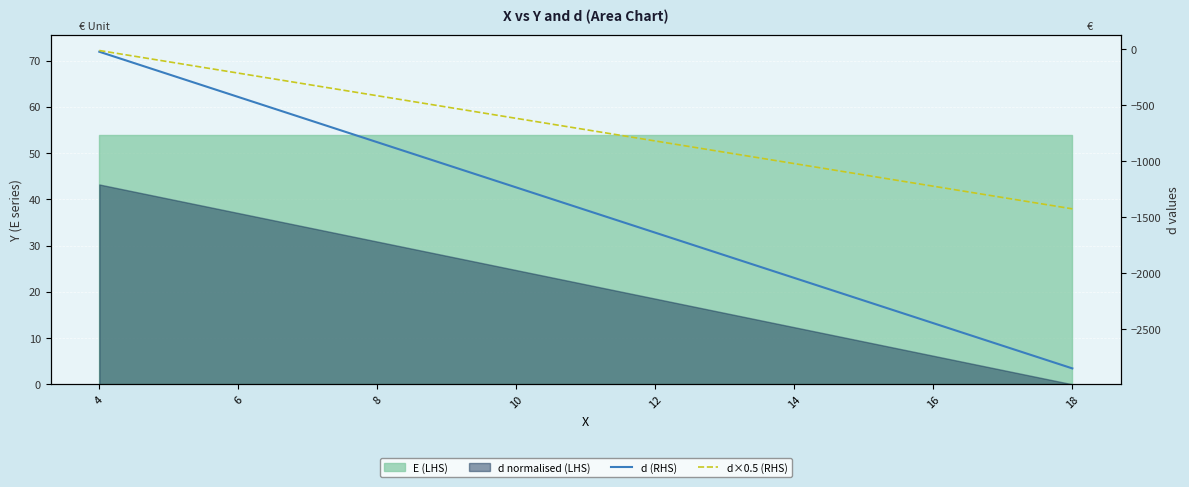

Read the d (RHS) value at 6, to the nearest 100.

-400